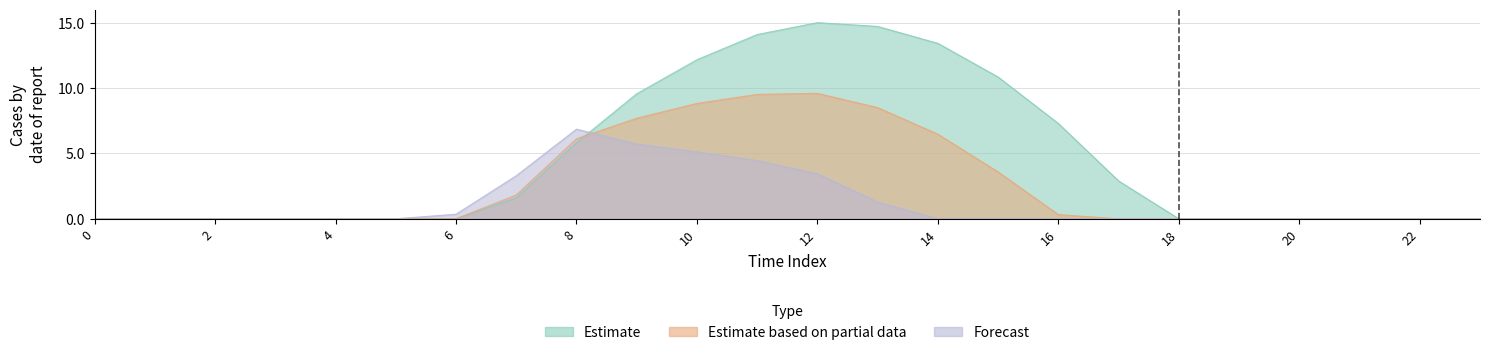

What is the sum of all row_2 values?

30.5